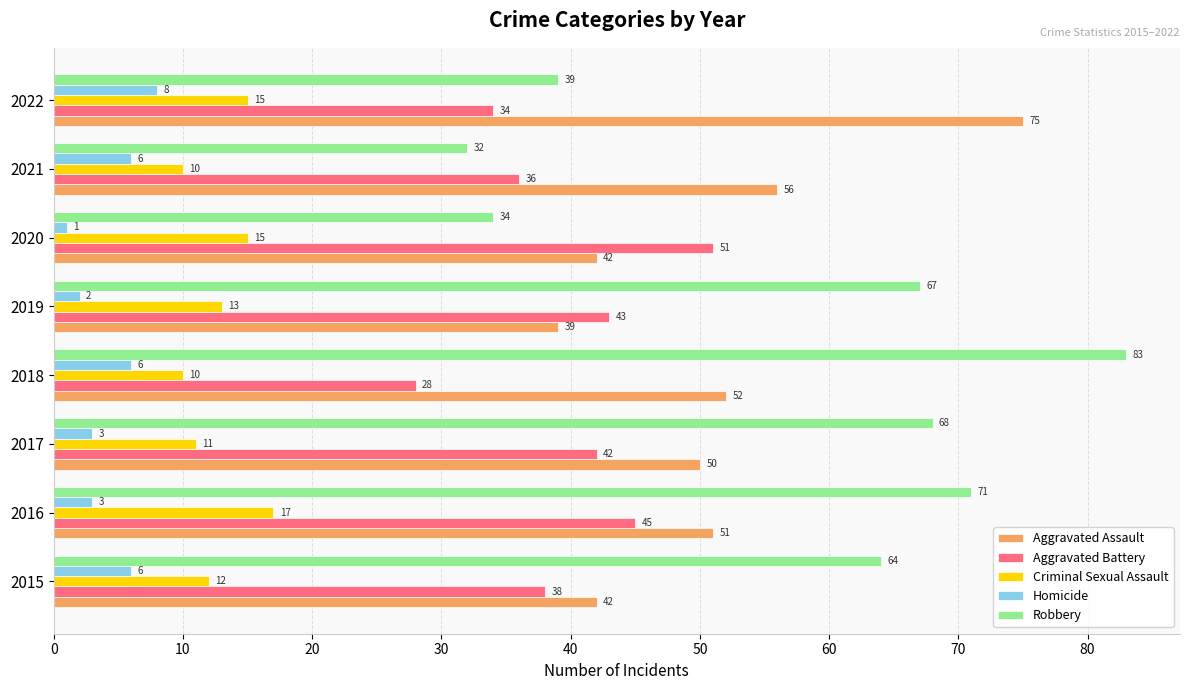

At how many categories does at least one series exceed 80?

1